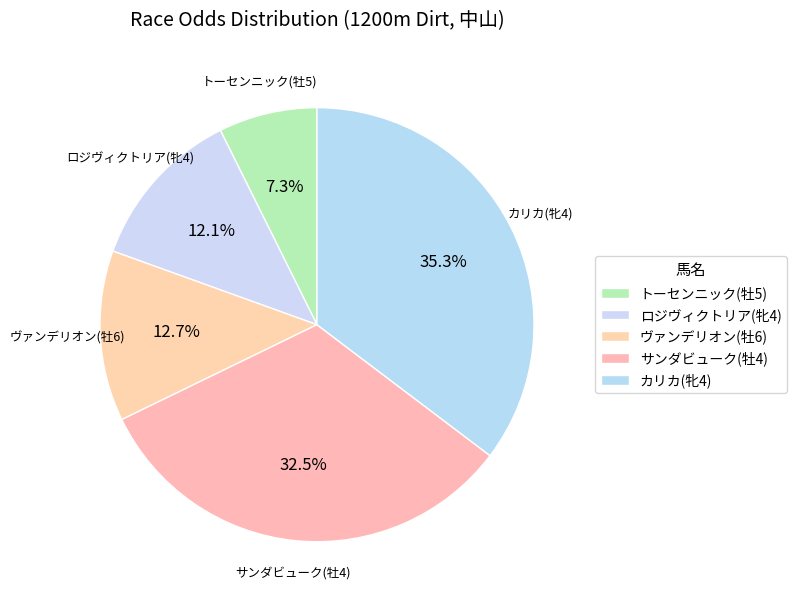

Is there any slice that represents more than half of the pie?

No